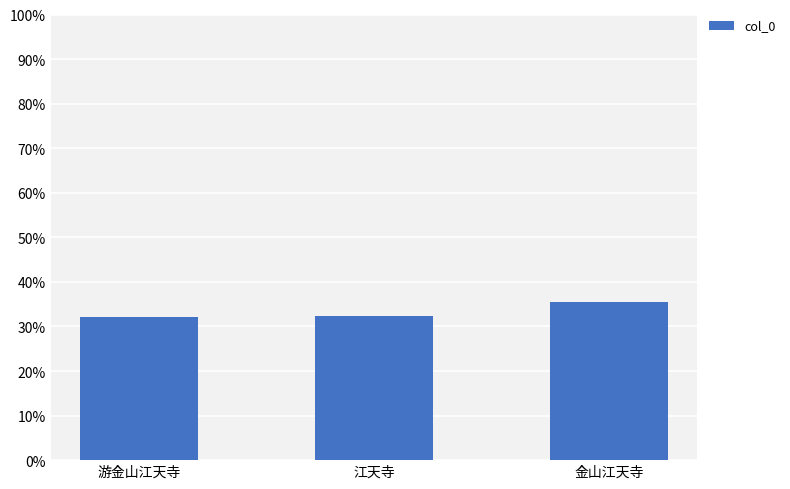

Which label corresponds to the largest value in the chart?

金山江天寺